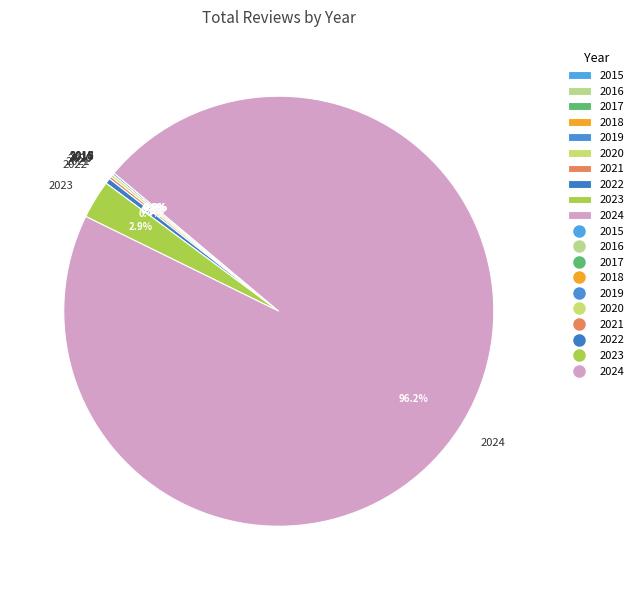

What portion of the pie excludes 2023?

97.1%